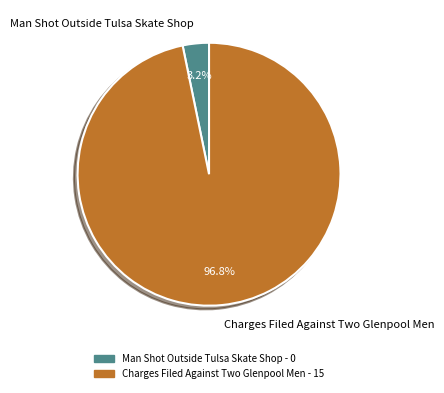

Is the sum of Charges Filed Against Two Glenpool Men and Man Shot Outside Tulsa Skate Shop greater than half?

Yes